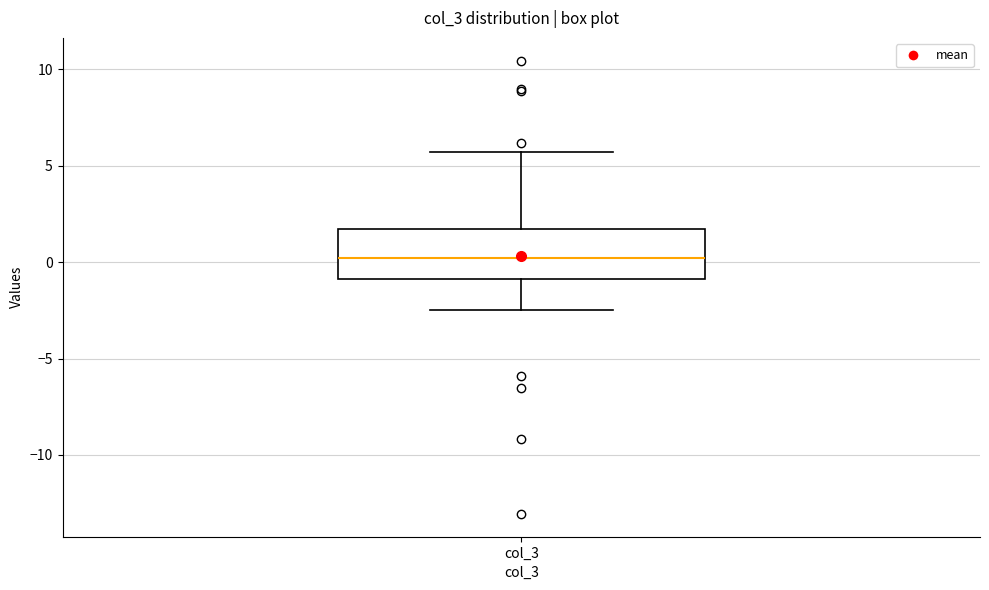

Transcribe this box plot: give where the median line is, the range the box spans, and where the two whiskers end, as read against the y-axis. The values are not printed on the chart, so give them approximately, as read against the axis.

median 0.0, box -1.0 to 1.5, whiskers -2.5 to 5.5